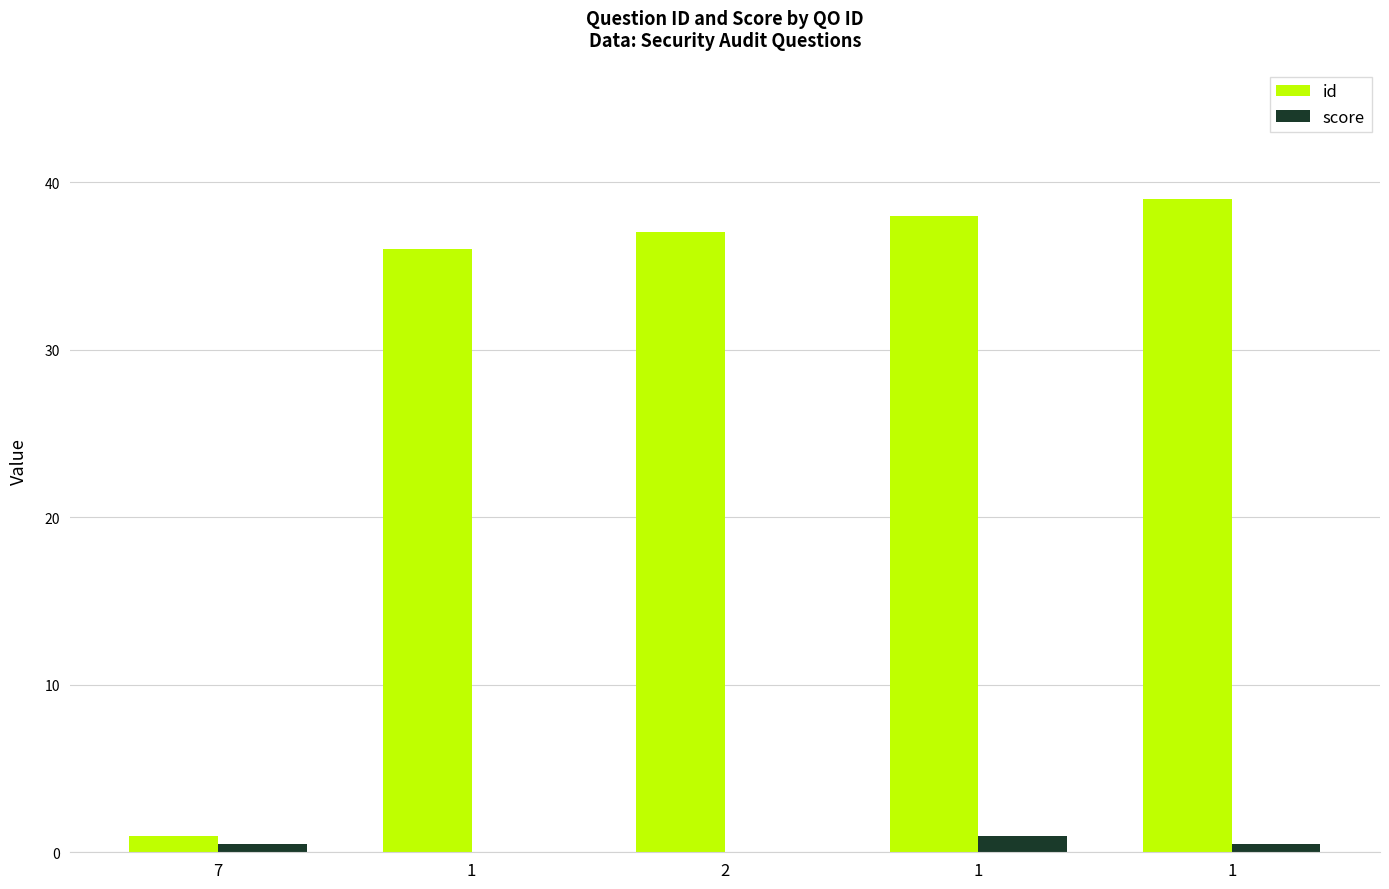

How many series are shown in this chart?

2